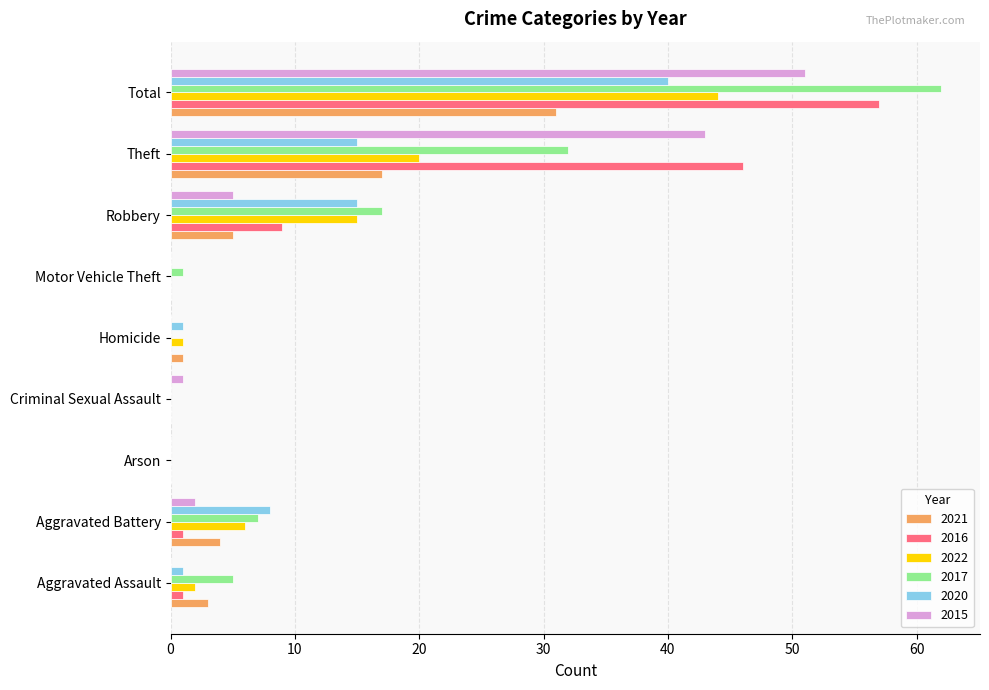

At which category is the sum across all series the highest?

Total